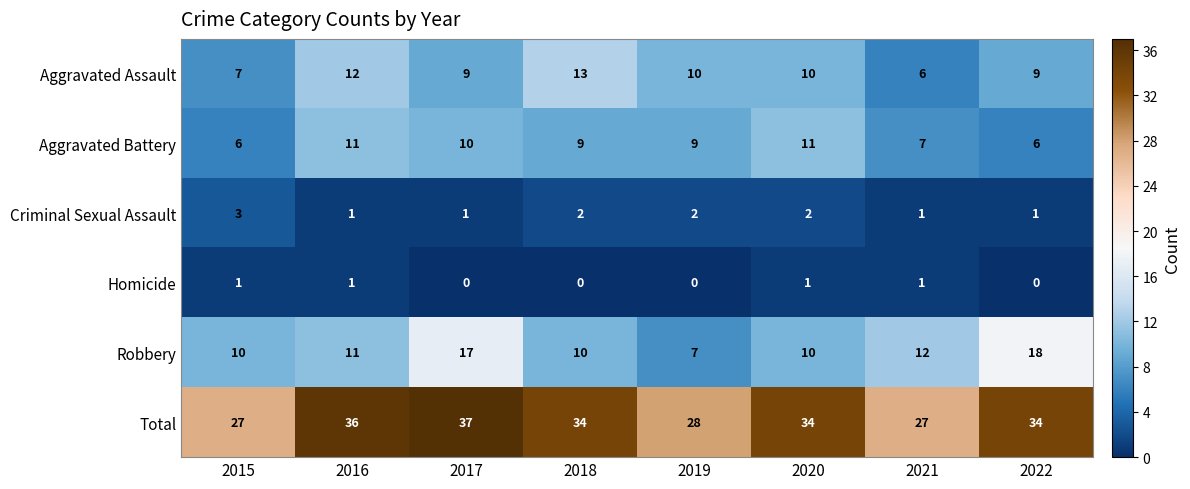

Which category has the highest value across all series?

2017